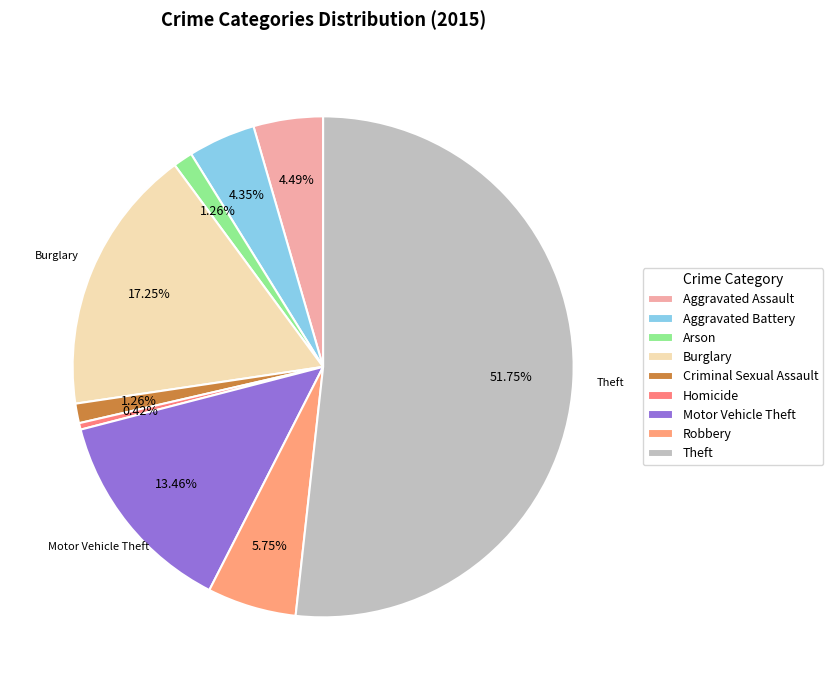

To the nearest percent, what portion does Theft represent?

52%